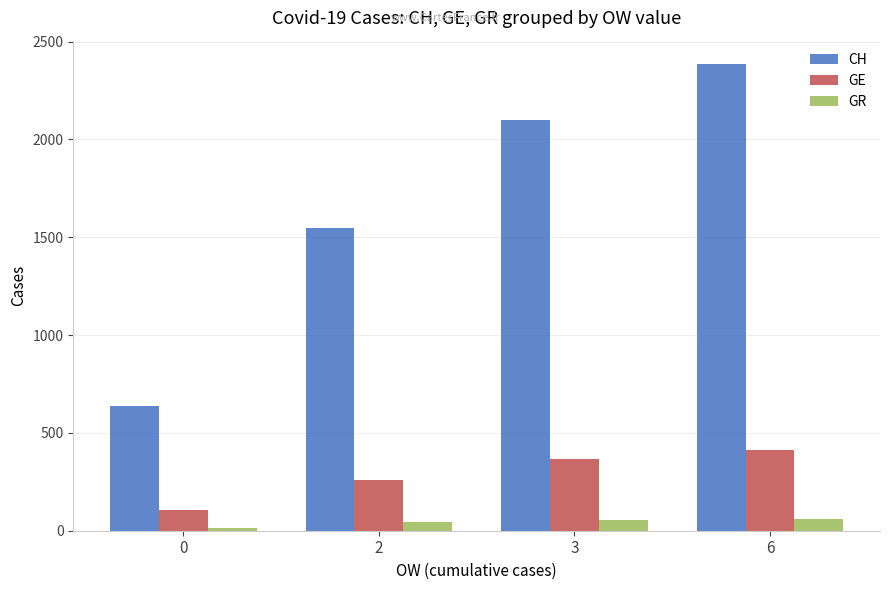

What is the maximum value for GE?

415.0